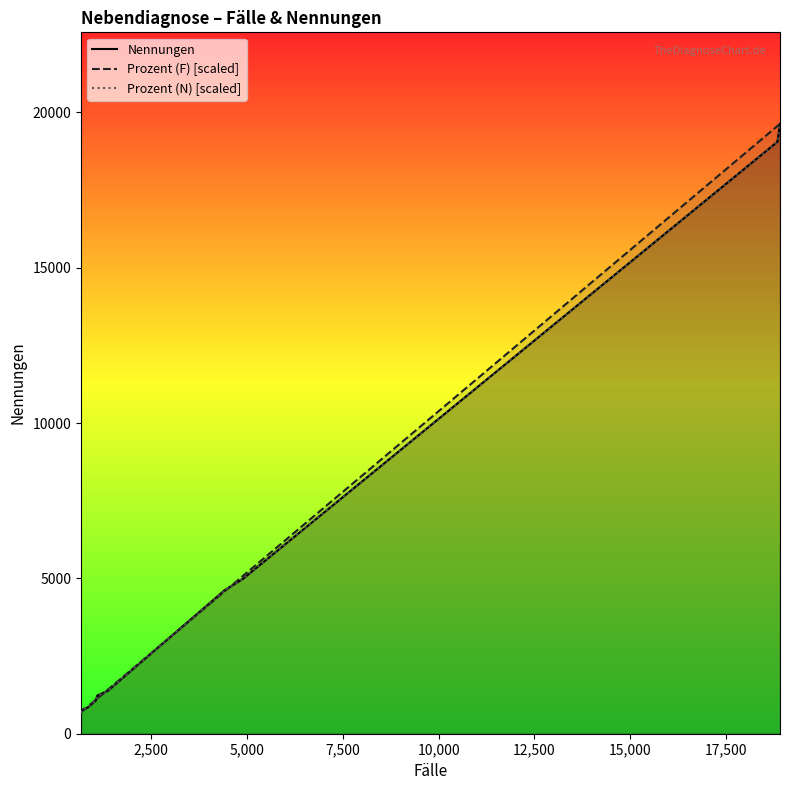

What is the minimum value for Prozent (F) [scaled]?

692.5